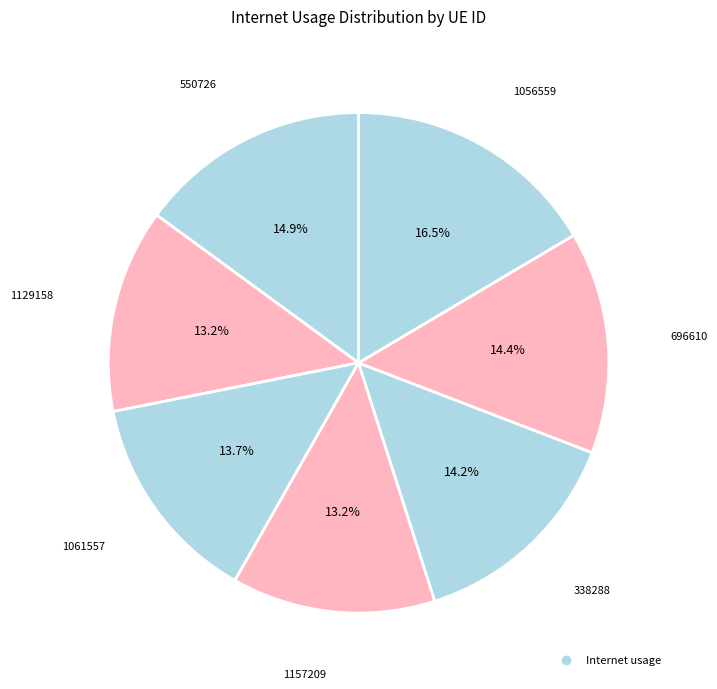

How many segments does this pie chart have?

7